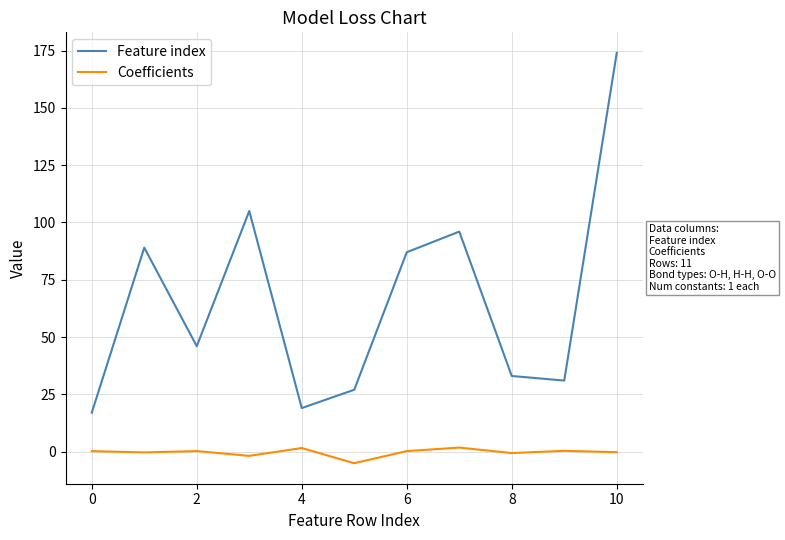

What is the average value of the Feature index series?

65.8